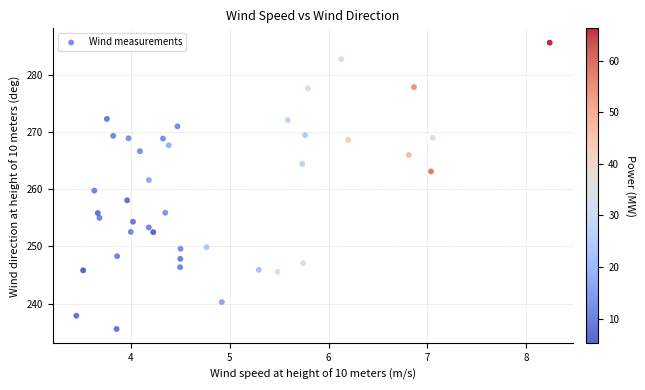

What is the range of X values (max minus min)?

4.8